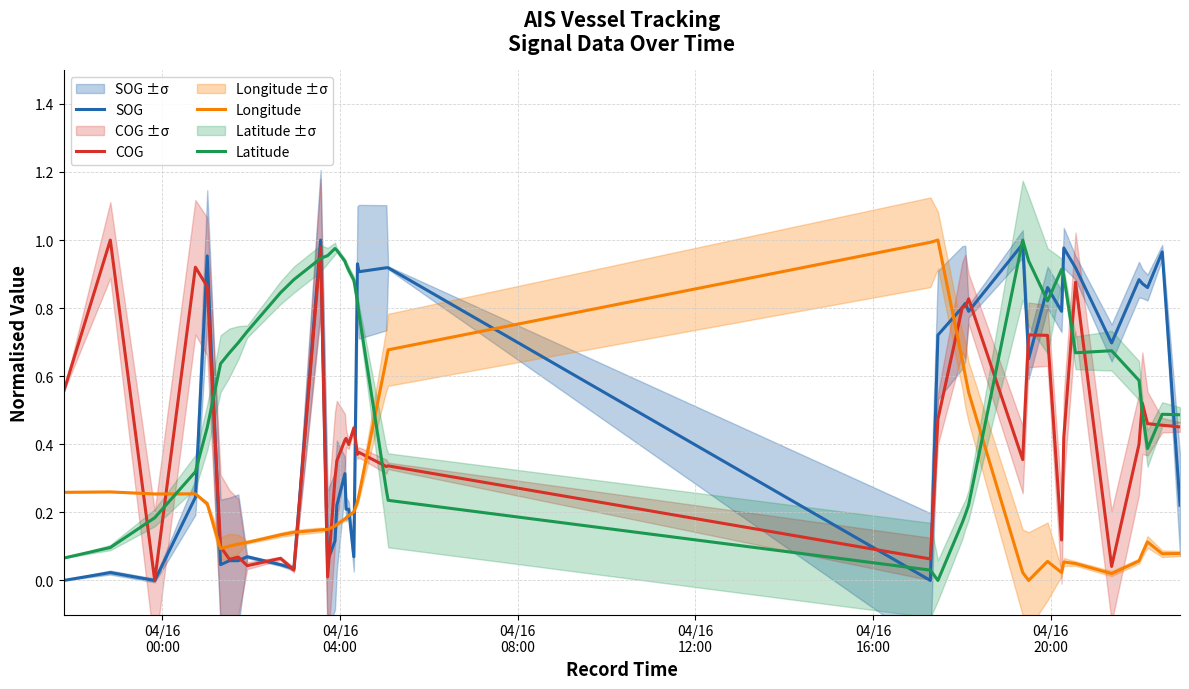

How many intersections are there between COG and Latitude?

11